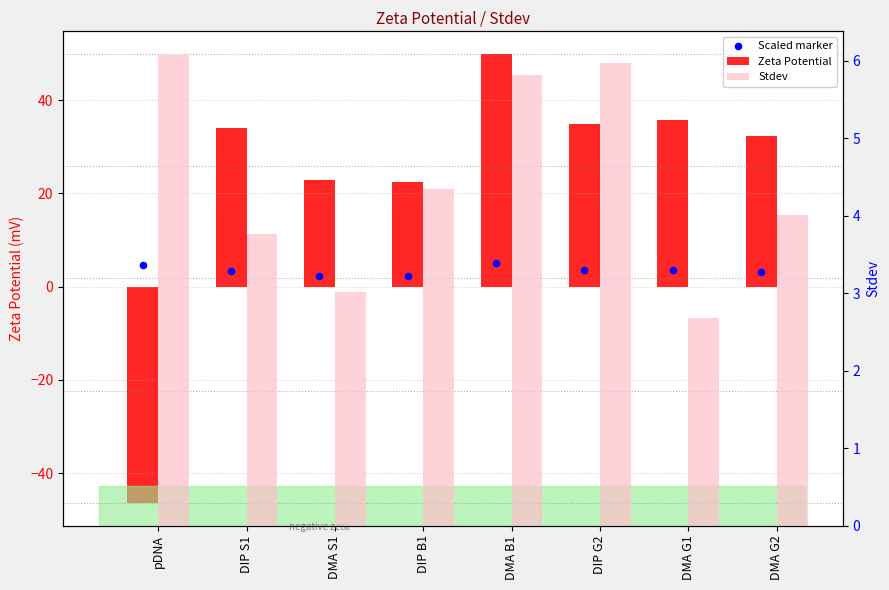

Which series reaches the minimum Y coordinate?

Zeta Potential